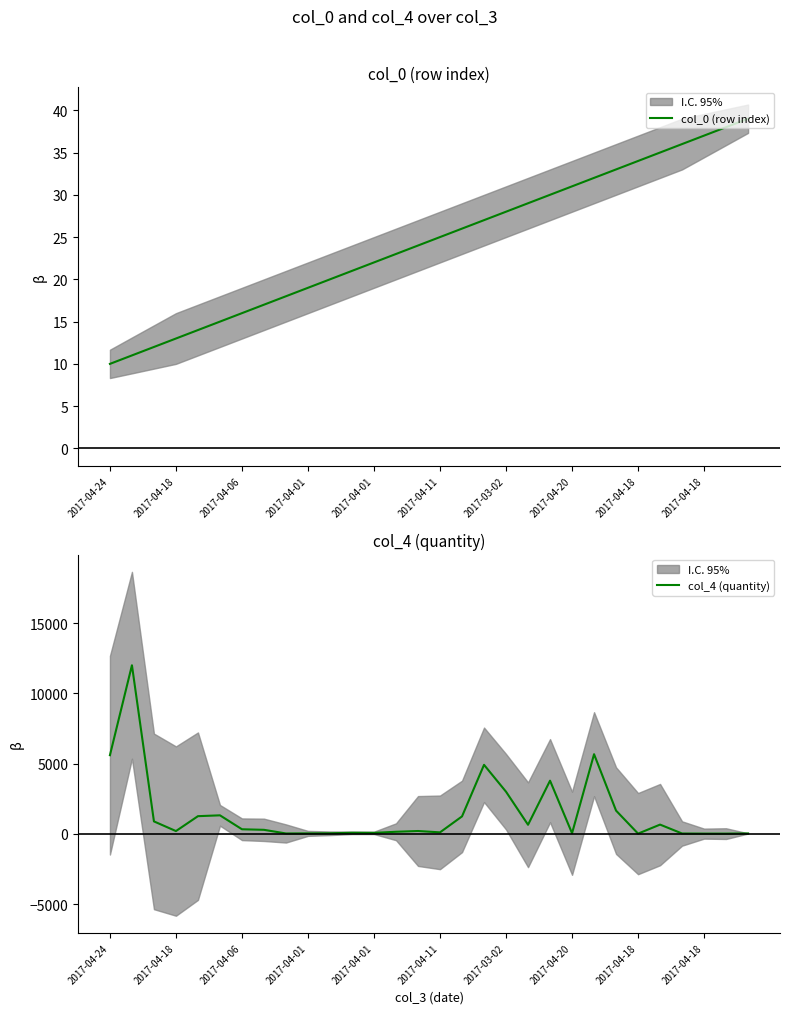

Reading right to left, transcribe all the data shown in this chart.

col_0 (row index): 39	38	37	36	35	34	33	32	31	30	29	28	27	26	25	24	23	22	21	20	19	18	17	16	15	14	13	12	11	10
col_4 (quantity): 31	18	18	26	660	18	1655	5670	45	3786	648	3000	4914	1244	108	204	150	71	77	42	34	29	288	328	1320	1260	200	888	12000	5600